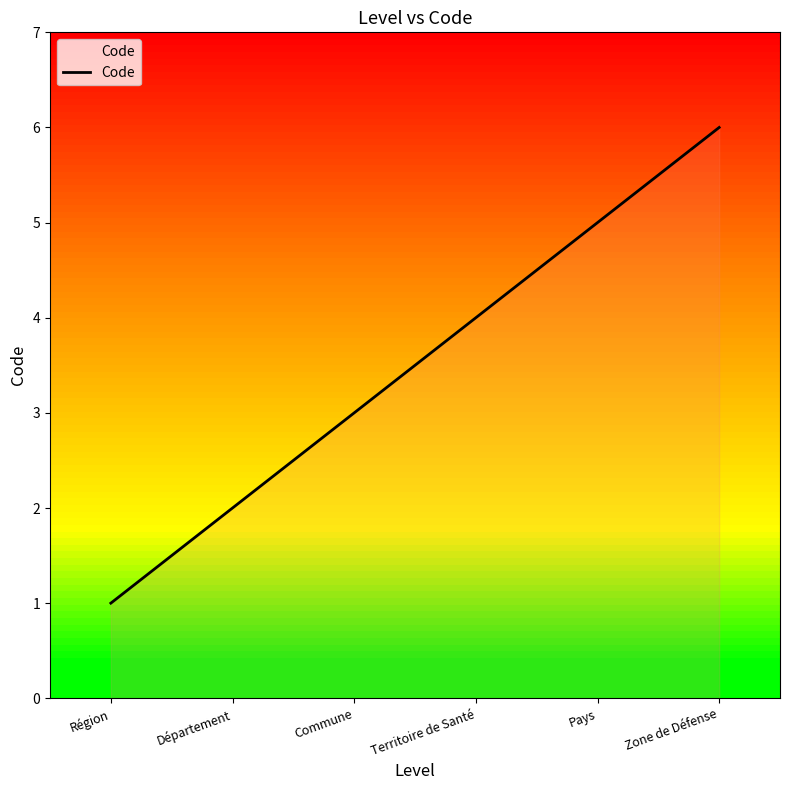

Rank the categories by value from highest to lowest.

Zone de Défense, Pays, Territoire de Santé, Commune, Département, Région